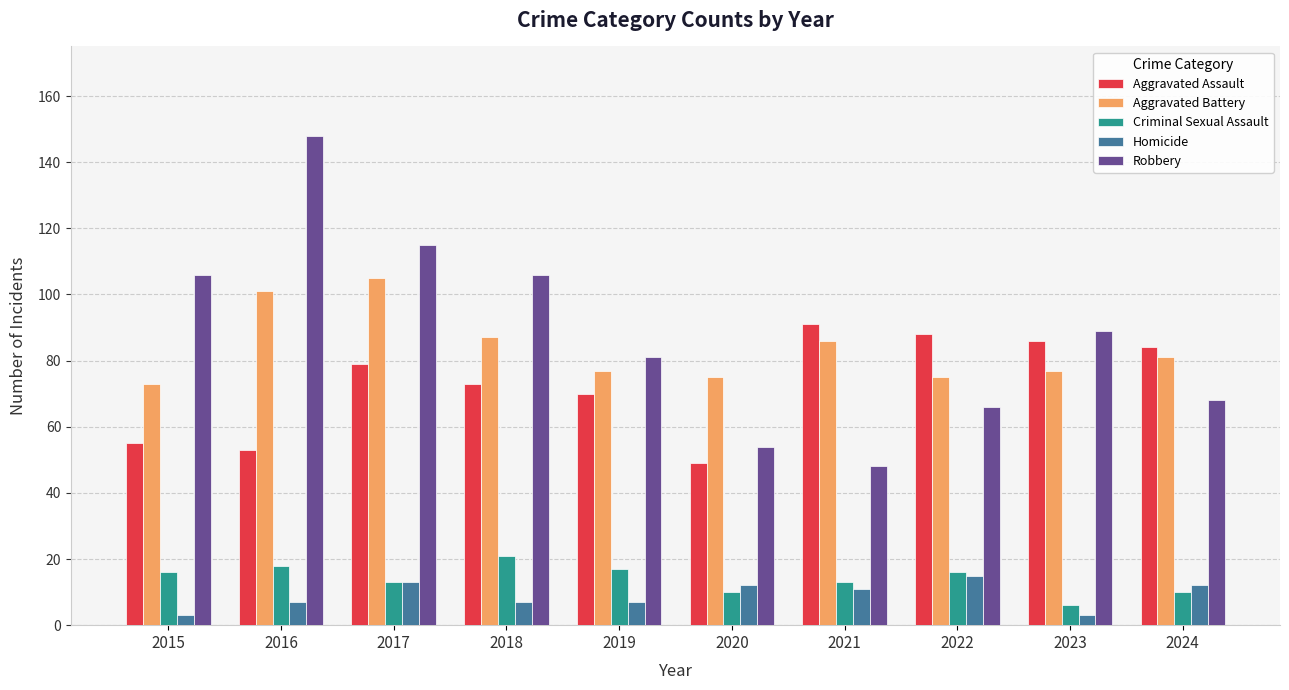

What are all the series names shown in the legend?

Aggravated Assault, Aggravated Battery, Criminal Sexual Assault, Homicide, Robbery